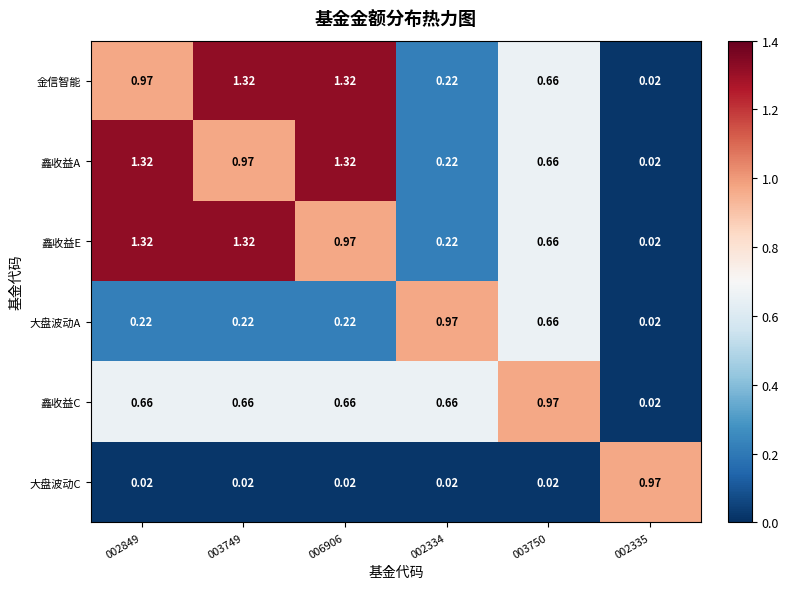

Reading left to right, what are all the values shown in this chart?

金信智能: 002849=1.0	003749=1.3	006906=1.3	002334=0.2	003750=0.7	002335=0.0
鑫收益A: 002849=1.3	003749=1.0	006906=1.3	002334=0.2	003750=0.7	002335=0.0
鑫收益E: 002849=1.3	003749=1.3	006906=1.0	002334=0.2	003750=0.7	002335=0.0
大盘波动A: 002849=0.2	003749=0.2	006906=0.2	002334=1.0	003750=0.7	002335=0.0
鑫收益C: 002849=0.7	003749=0.7	006906=0.7	002334=0.7	003750=1.0	002335=0.0
大盘波动C: 002849=0.0	003749=0.0	006906=0.0	002334=0.0	003750=0.0	002335=1.0